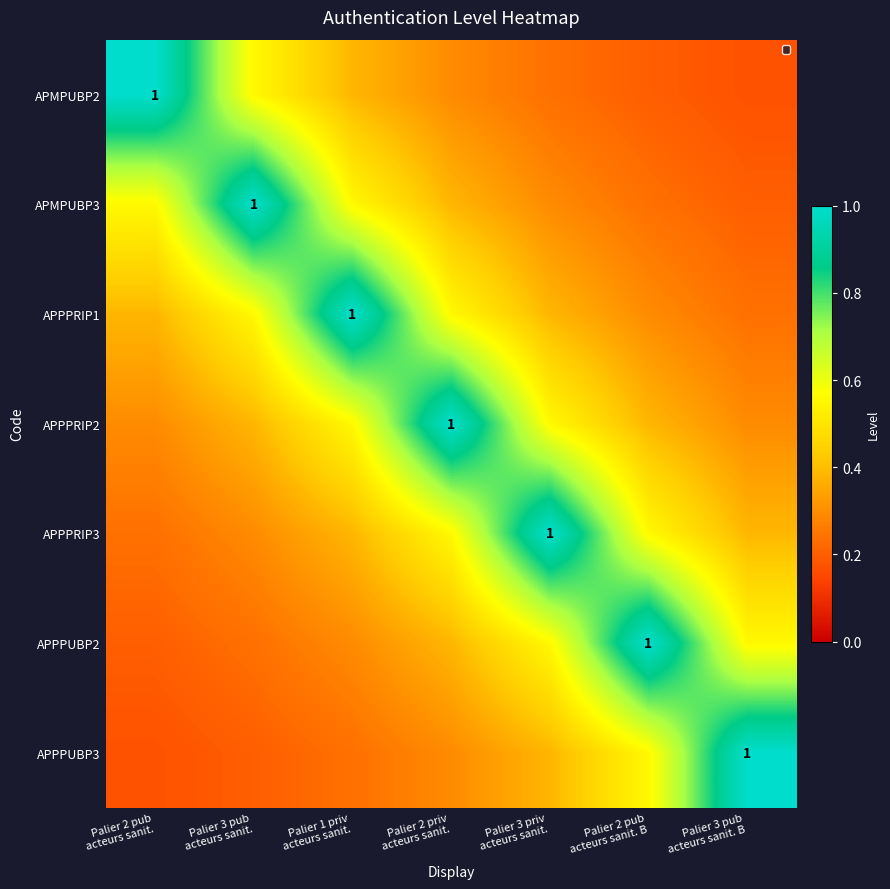

What is the sum of the APPPRIP1 values at Palier 1 priv acteurs sanit. and Palier 2 priv acteurs sanit.?

1.6